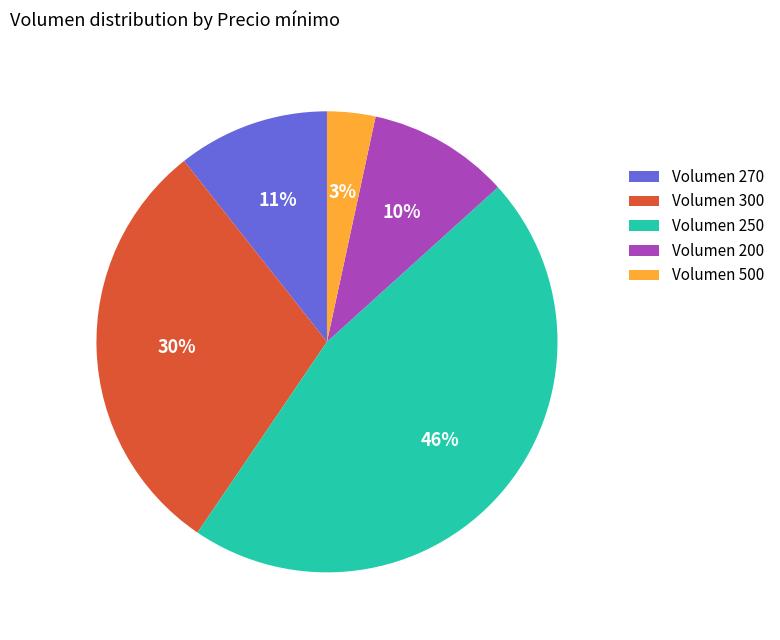

Is there any slice that represents more than half of the pie?

No